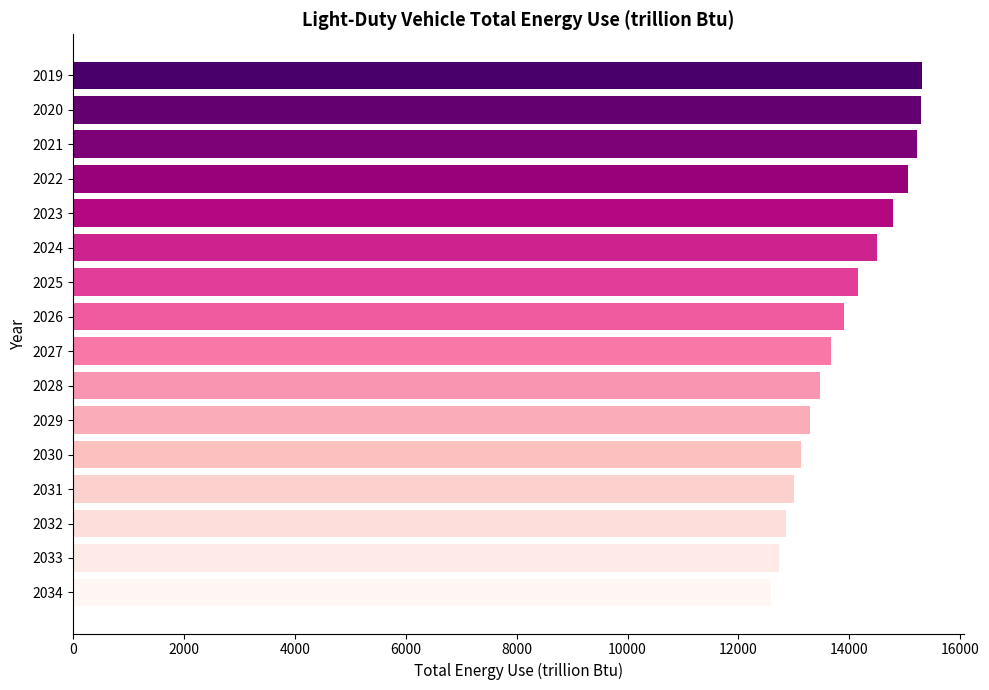

What is the value of the 16th bar from the top?

12594.0